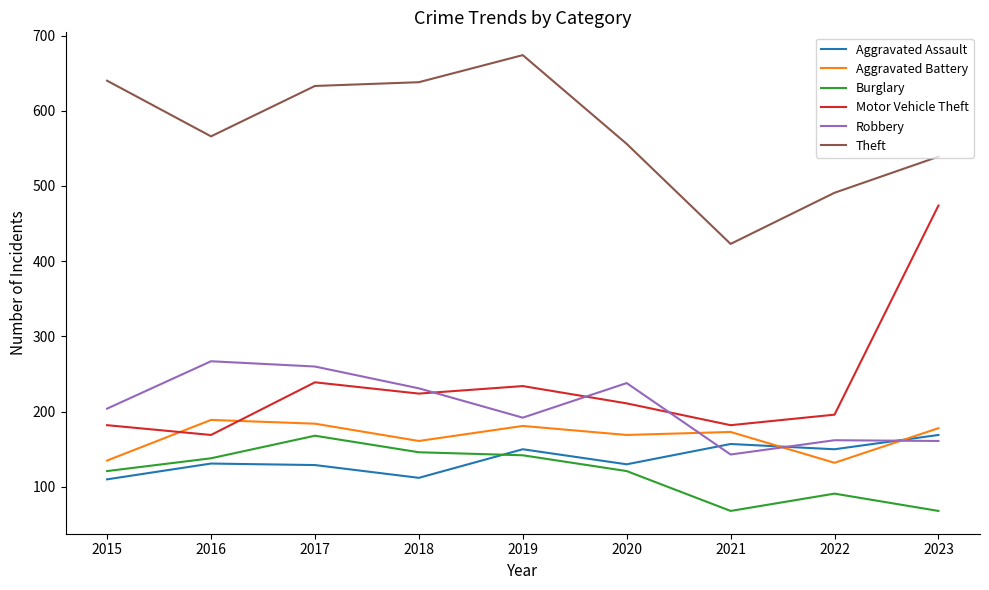

At which category does Theft reach its first local valley?

2016